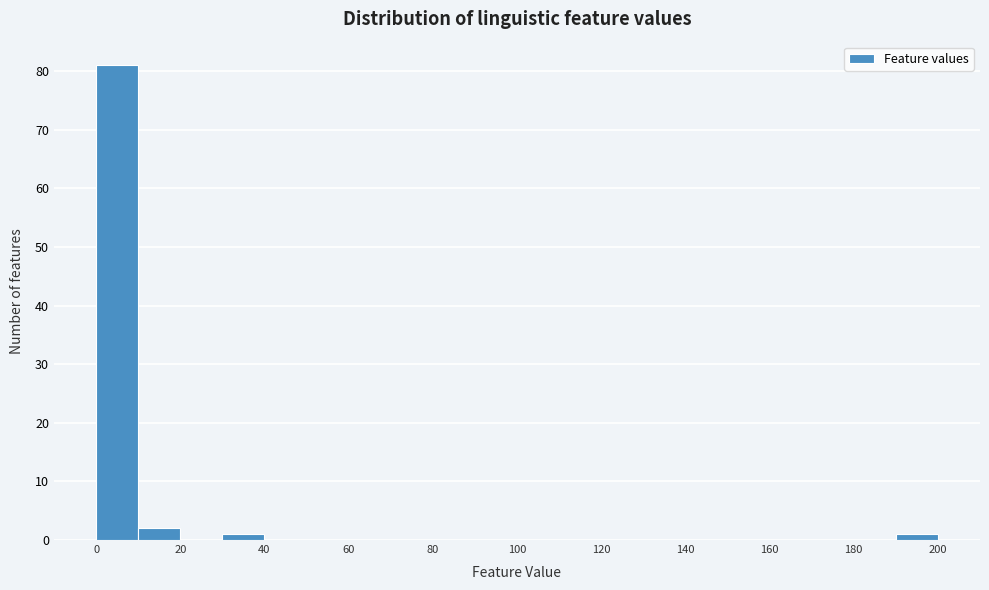

Over which range of the x-axis is the bar tallest?

0 to 10